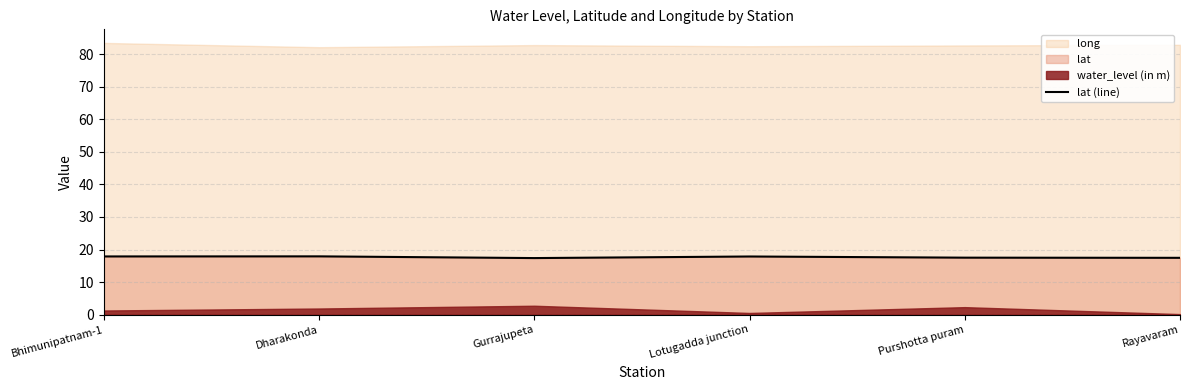

Reading left to right, what are all the values shown in this chart?

17.9	17.9	17.4	17.9	17.5	17.5